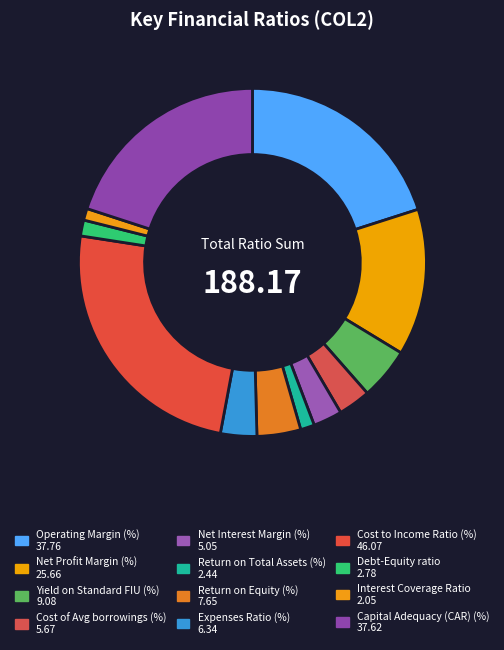

Rank the categories by value from highest to lowest.

Cost to Income Ratio (%), Operating Margin (%), Capital Adequacy (CAR) (%), Net Profit Margin (%), Yield on Standard FIU (%), Return on Equity (%), Expenses Ratio (%), Cost of Avg borrowings (%), Net Interest Margin (%), Debt-Equity ratio, Return on Total Assets (%), Interest Coverage Ratio